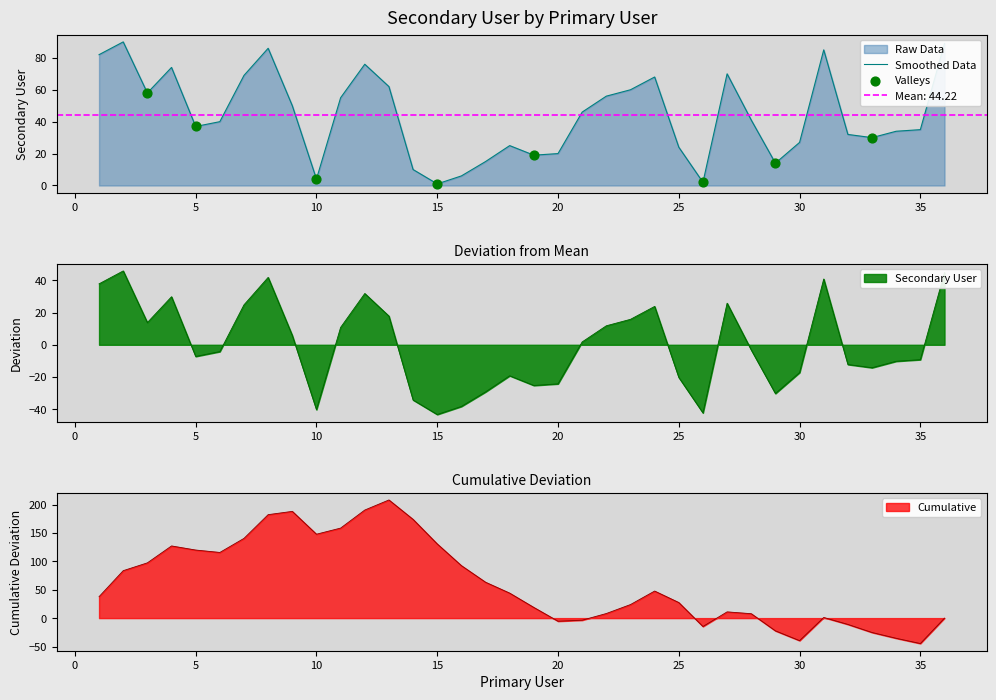

What is the change in value from 1 to 13?

-20